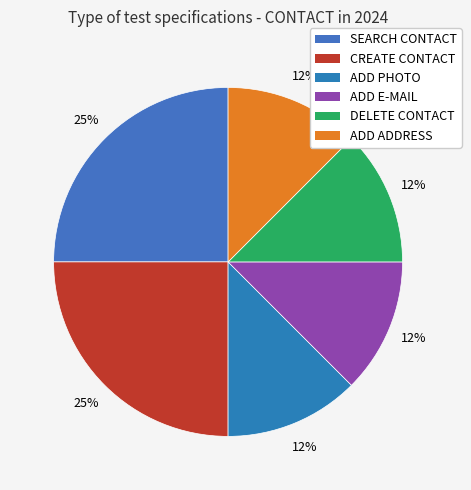

Approximately how many times larger is the value at DELETE CONTACT compared to CREATE CONTACT?

0.5